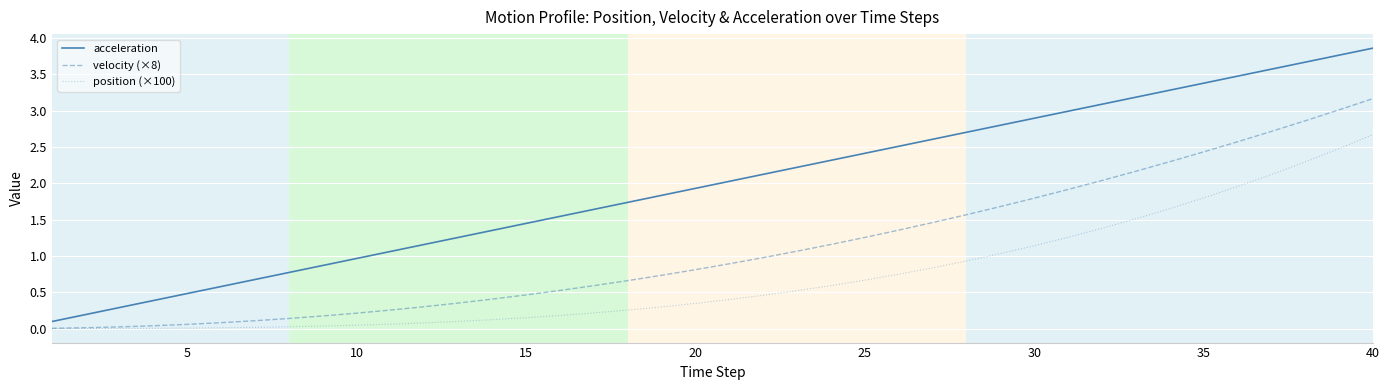

Which series has the largest total across all categories?

acceleration